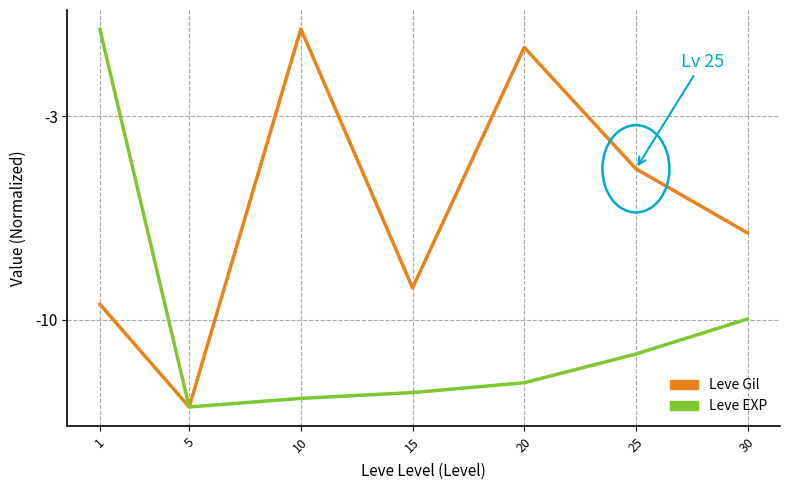

Reading right to left, extract all data points from this chart.

Leve Gil: -7.0	-4.8	-0.6	-8.9	0.0	-13.0	-9.5
Leve EXP: -10.0	-11.2	-12.2	-12.5	-12.7	-13.0	0.0